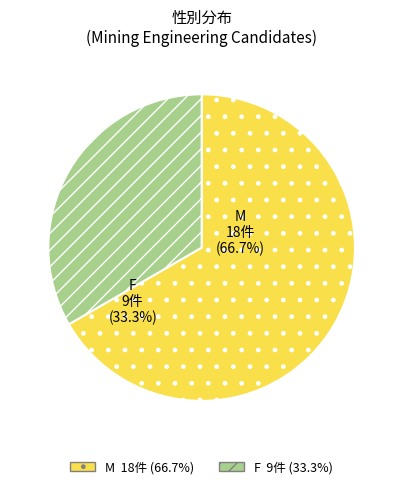

Count the number of slices in the pie.

2